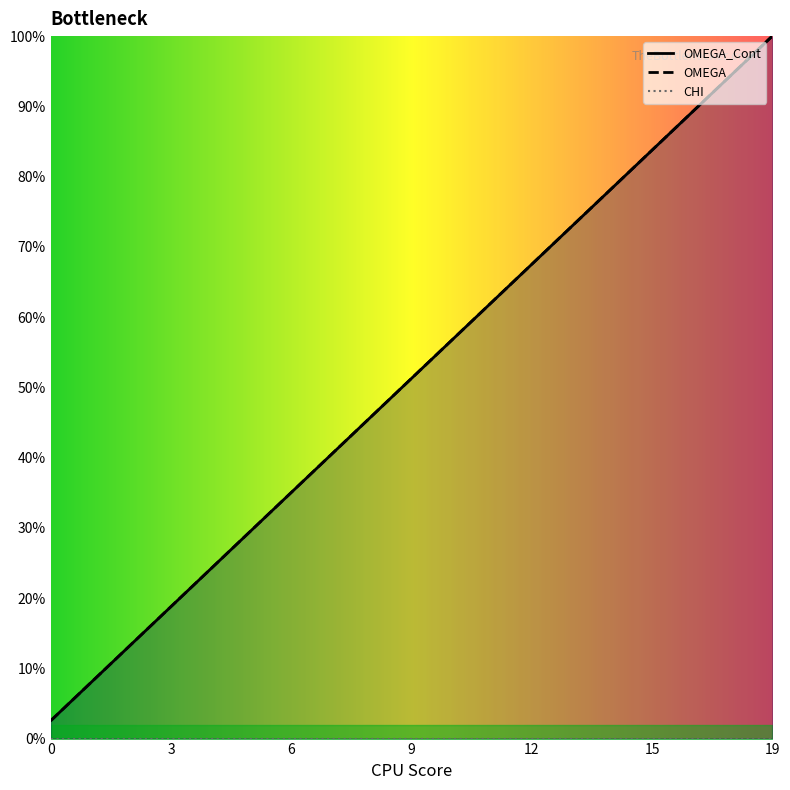

True or false: OMEGA has a value of 70.2 at 9.

False